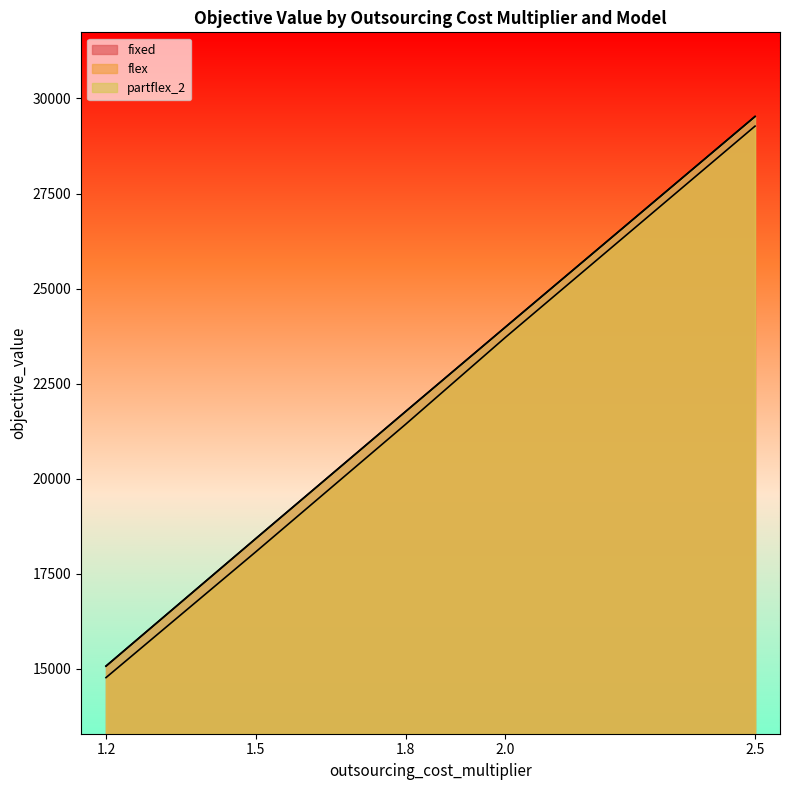

How many lines are shown in the chart?

3